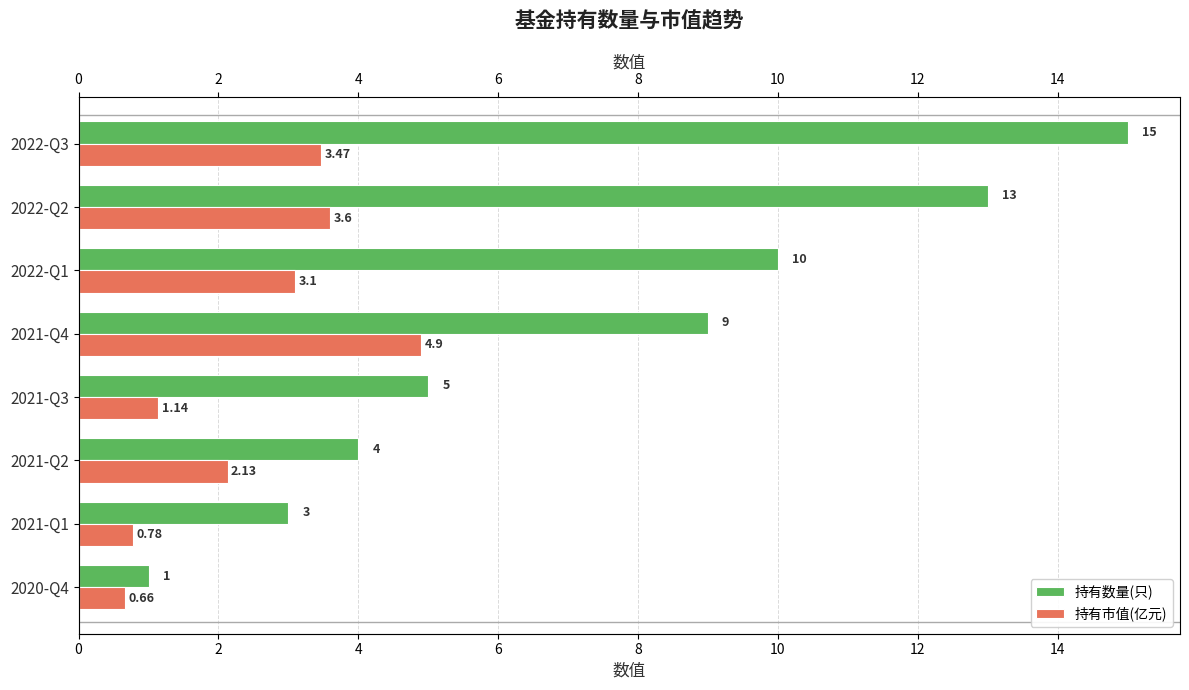

Which has a higher value, 2021-Q4 or 2021-Q2?

2021-Q4